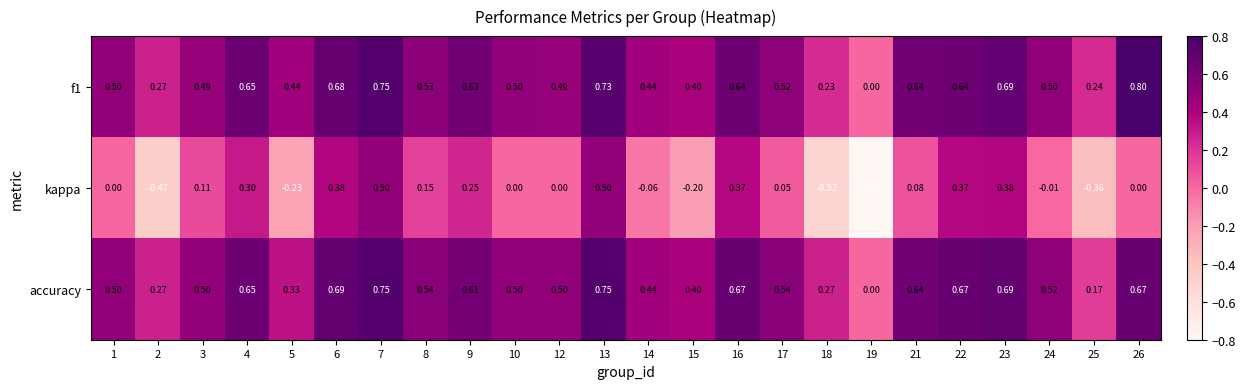

Is the value of accuracy at 25 greater than the value of kappa at 2?

Yes